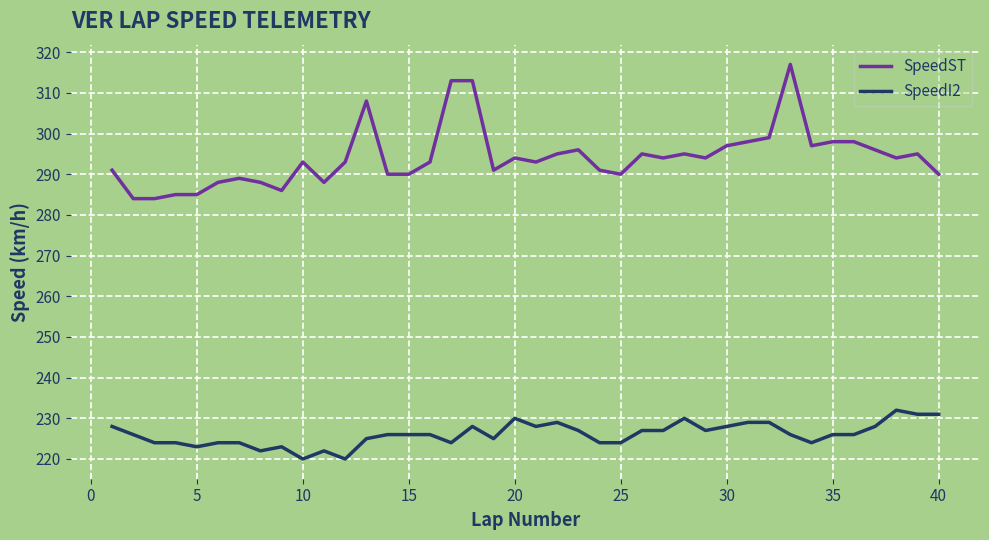

True or false: SpeedI2 and SpeedST cross at least once.

False